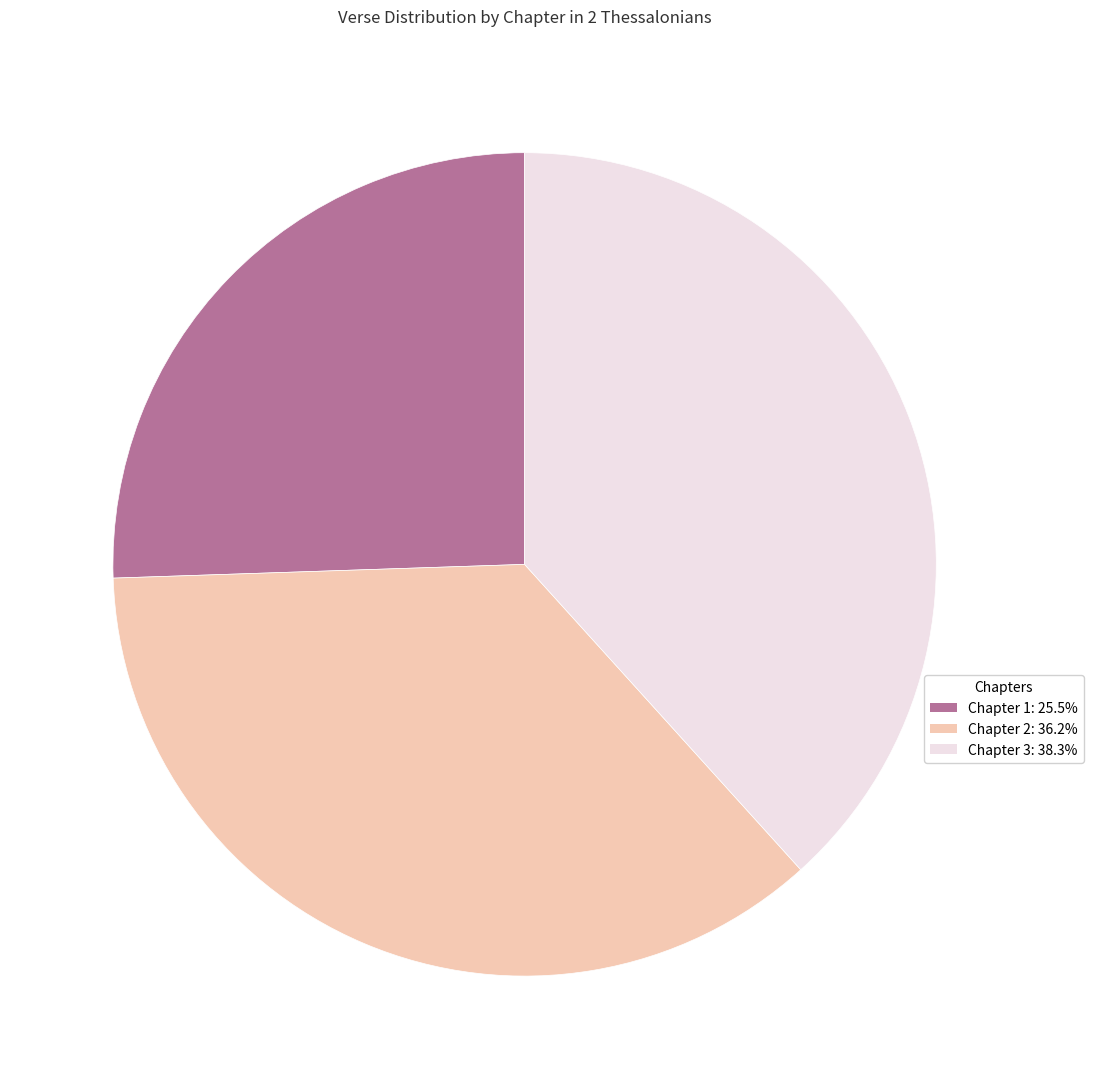

Is there any slice that represents more than half of the pie?

No